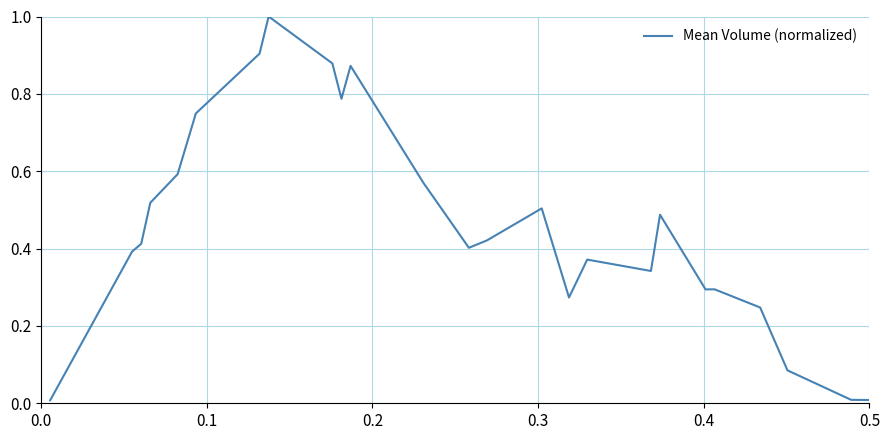

What is the difference between the maximum and minimum values?

1.0